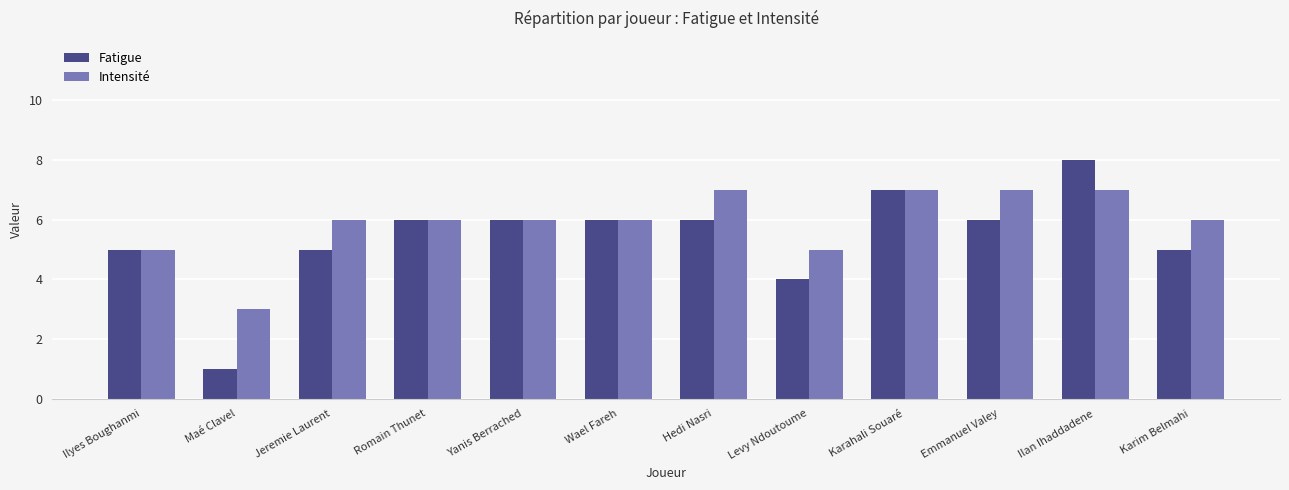

Reading left to right, transcribe all the data shown in this chart.

Fatigue: Ilyes Boughanmi=5	Maé Clavel=1	Jeremie Laurent=5	Romain Thunet=6	Yanis Berrached=6	Wael Fareh=6	Hedi Nasri=6	Levy Ndoutoume=4	Karahali Souaré=7	Emmanuel Valey=6	Ilan Ihaddadene=8	Karim Belmahi=5
Intensité: Ilyes Boughanmi=5	Maé Clavel=3	Jeremie Laurent=6	Romain Thunet=6	Yanis Berrached=6	Wael Fareh=6	Hedi Nasri=7	Levy Ndoutoume=5	Karahali Souaré=7	Emmanuel Valey=7	Ilan Ihaddadene=7	Karim Belmahi=6